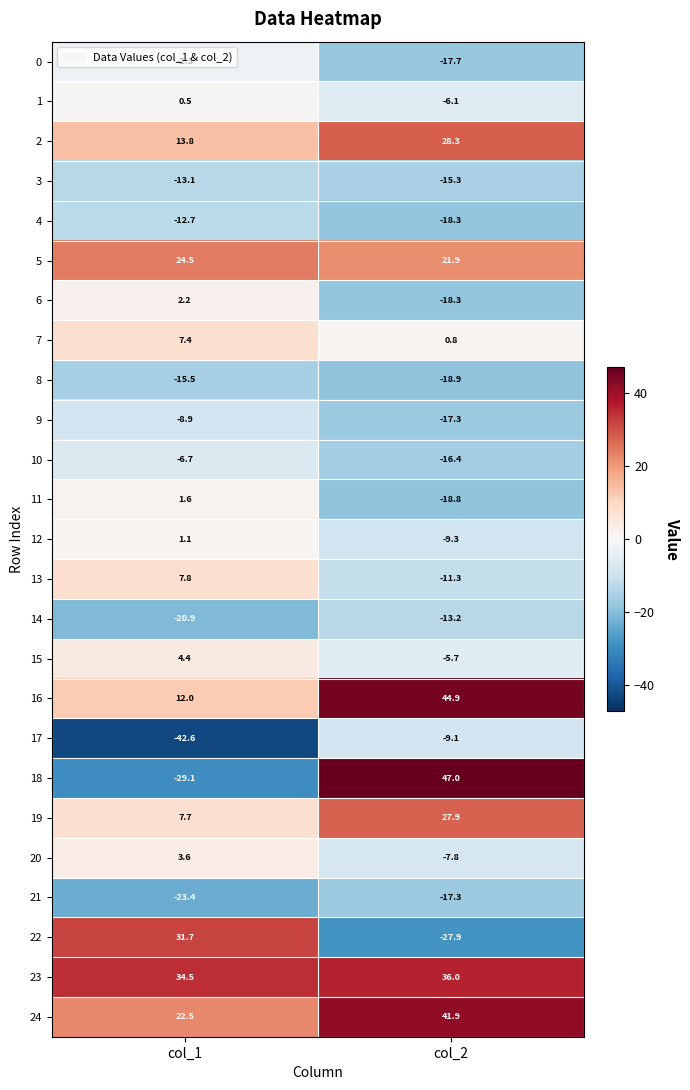

True or false: 22 has a value of 31.7 at col_1.

True